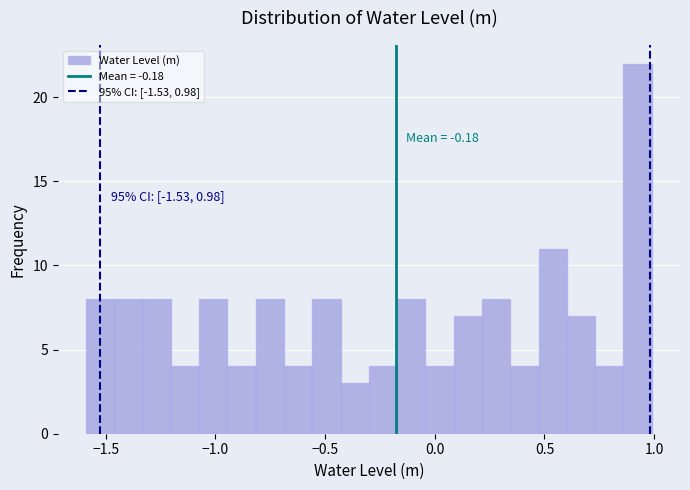

Around what value on the x-axis is the tallest bar? Give the approximate position of its centre, as read against the axis.

0.90